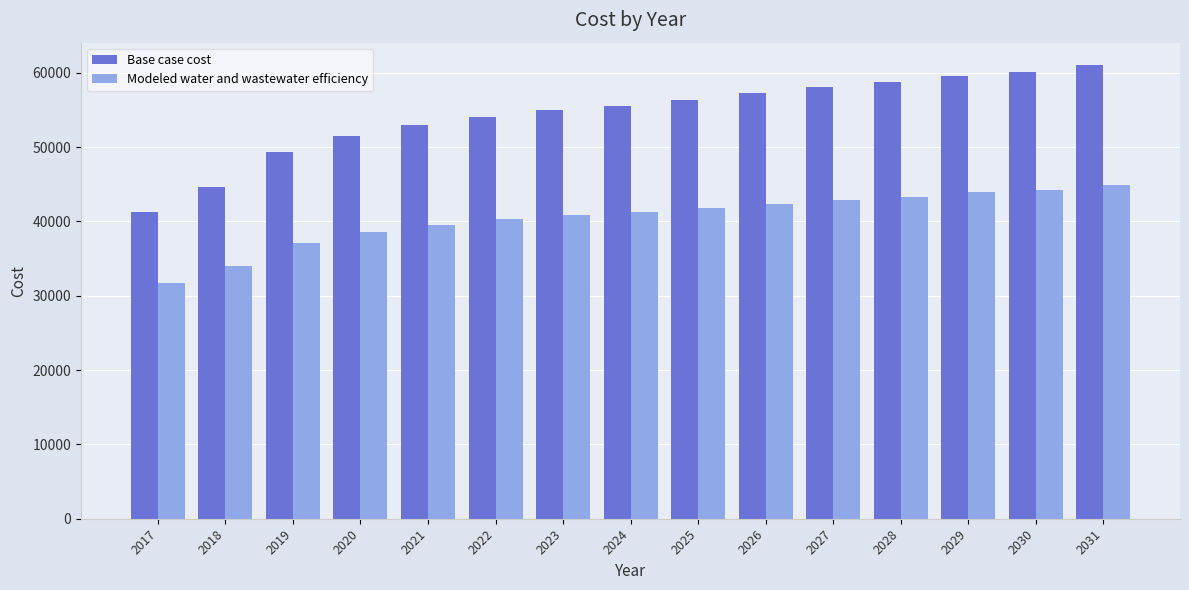

What is the approximate value of Base case cost at 2030?

60095.1